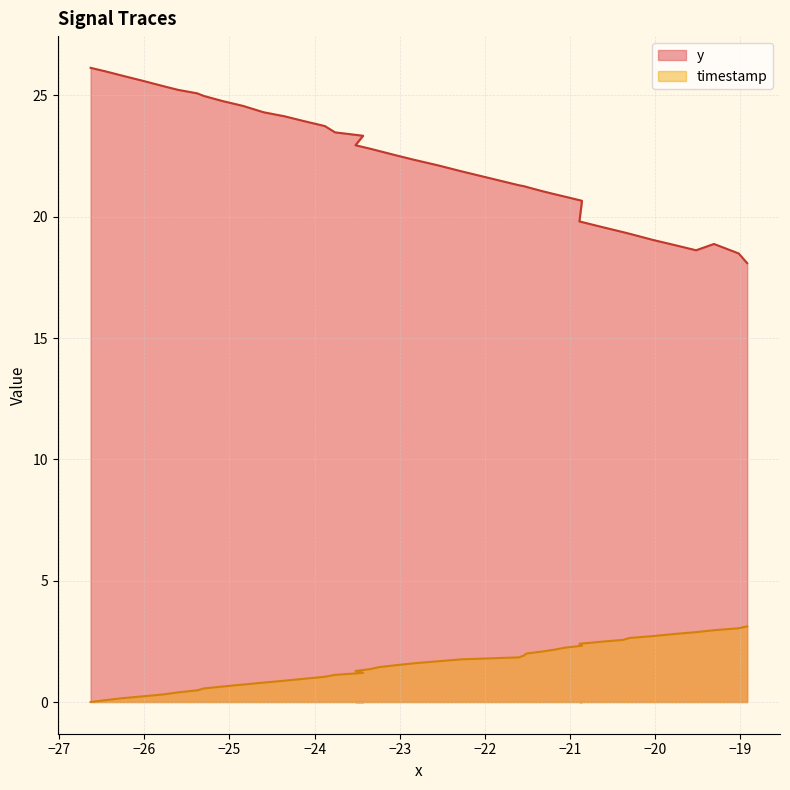

True or false: y has more than 2 interior local peaks.

False